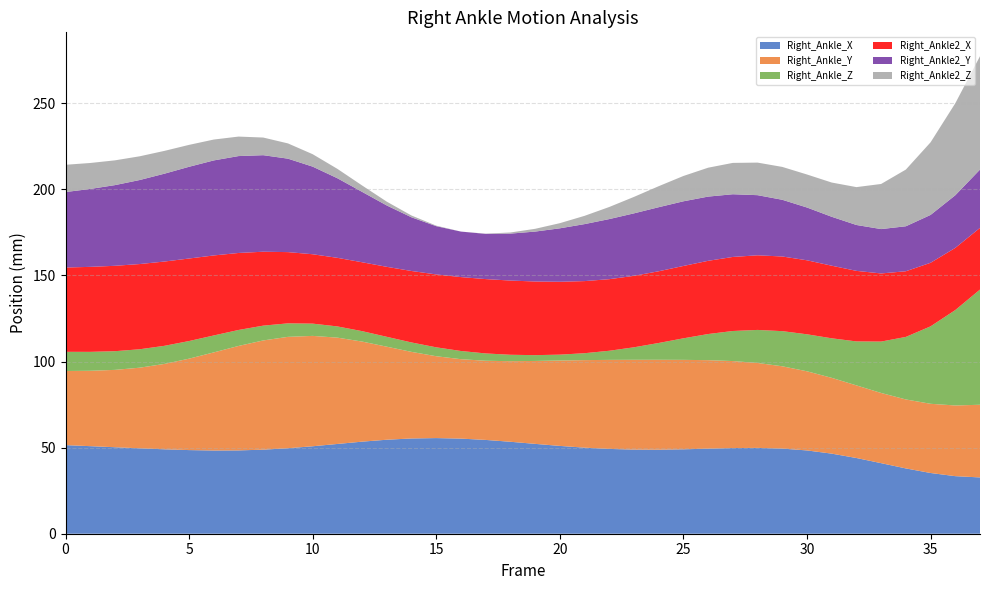

What is the minimum value for Right_Ankle_X?

32.7